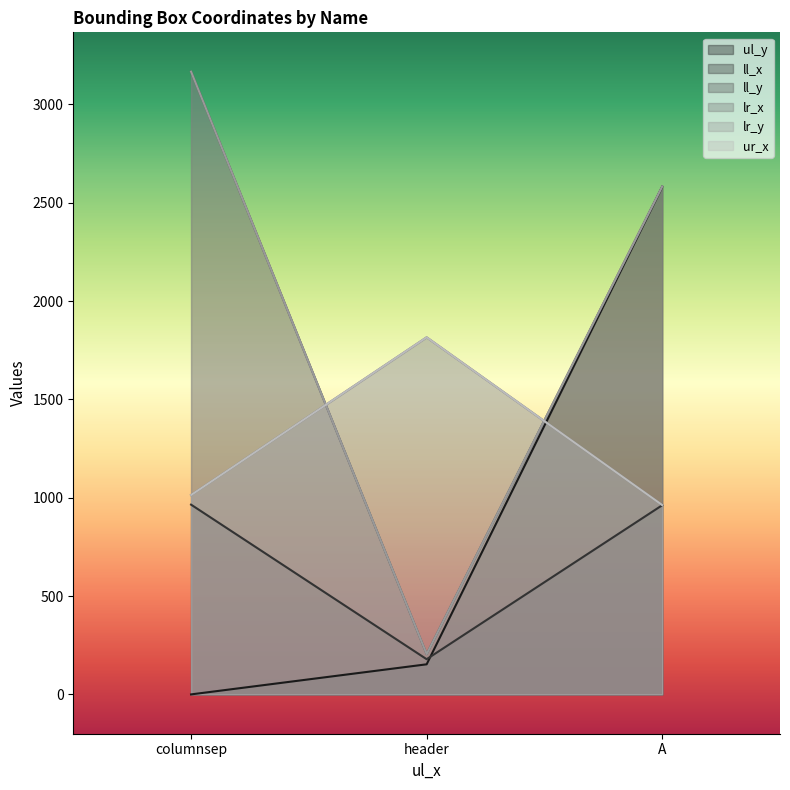

At which label is ll_y closest to 1686?

A